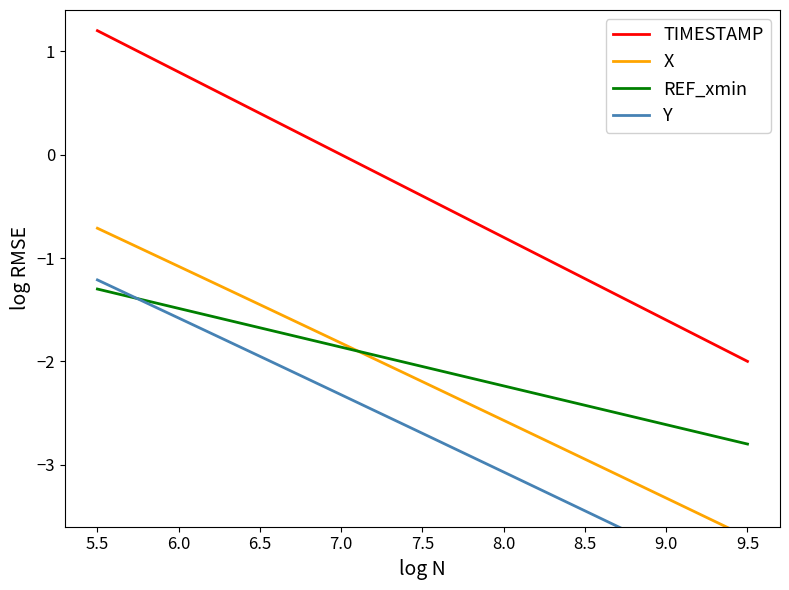

What is the greatest value displayed?

1.2